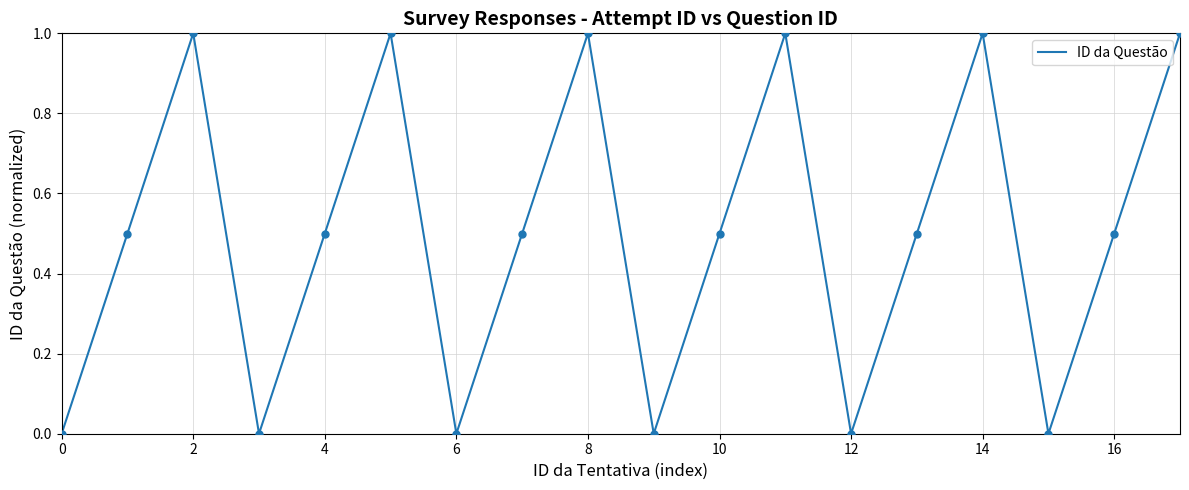

What is the difference between the maximum and minimum values?

1.0